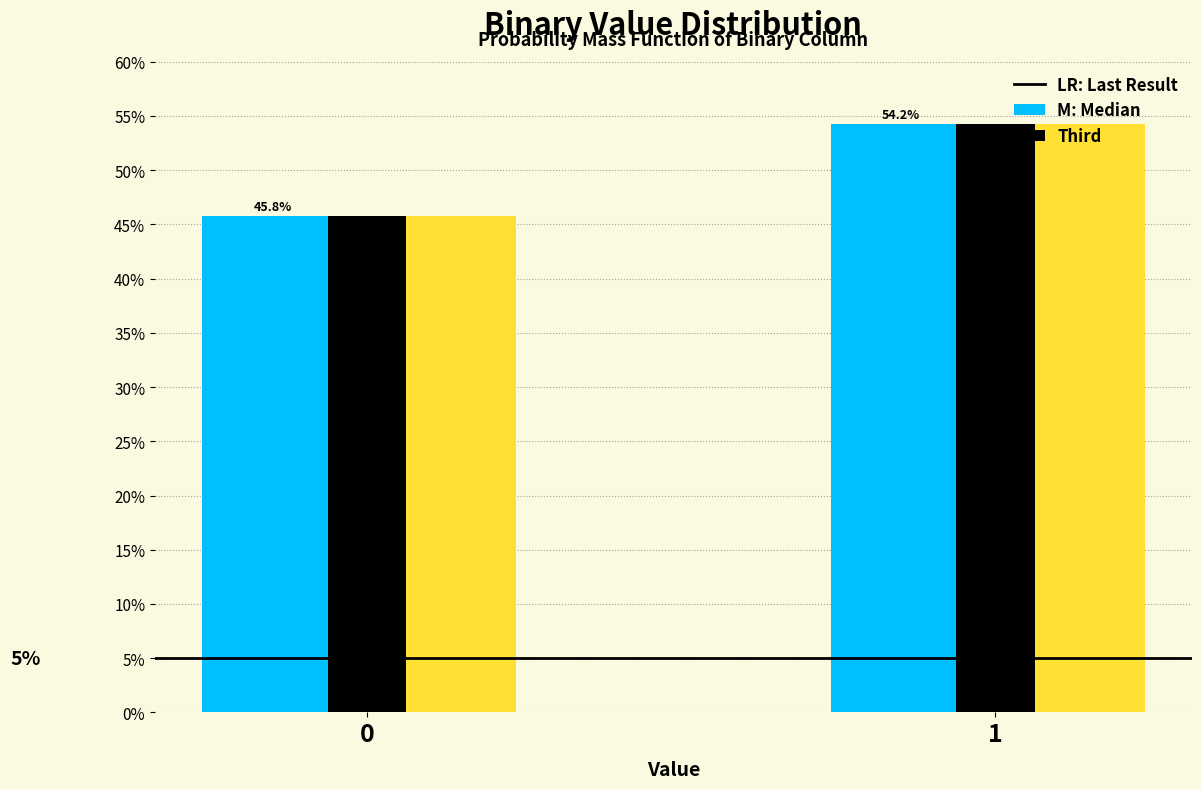

What is the smallest value displayed?

45.8